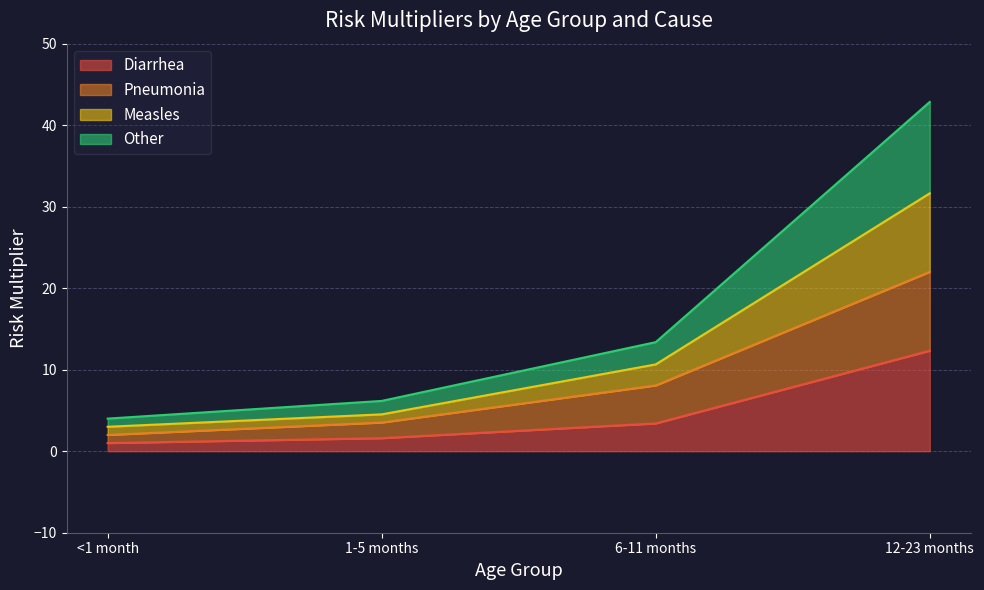

Is the value of Other at 1-5 months greater than the value of Diarrhea at 1-5 months?

Yes